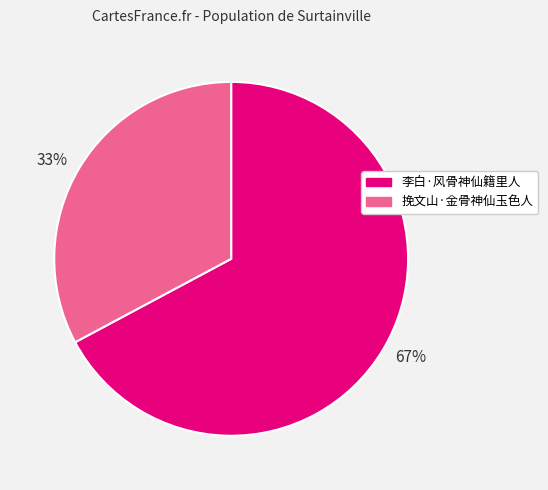

Which has a higher value, 李白·风骨神仙籍里人 or 挽文山·金骨神仙玉色人?

李白·风骨神仙籍里人